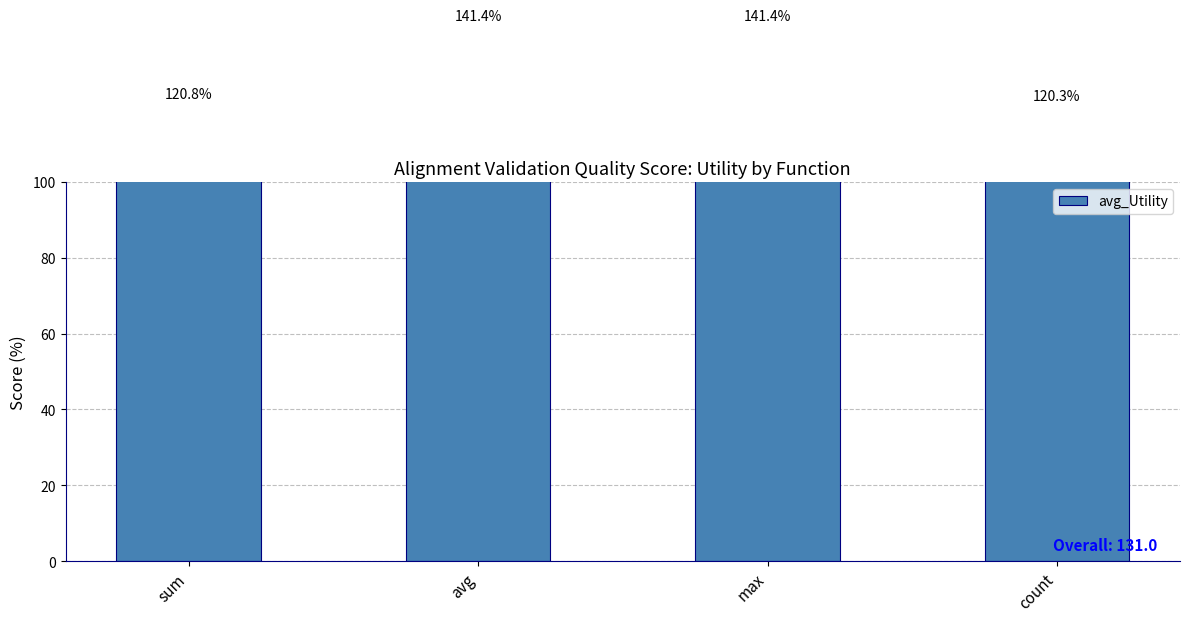

What is the value of the 1st bar from the left?

120.8